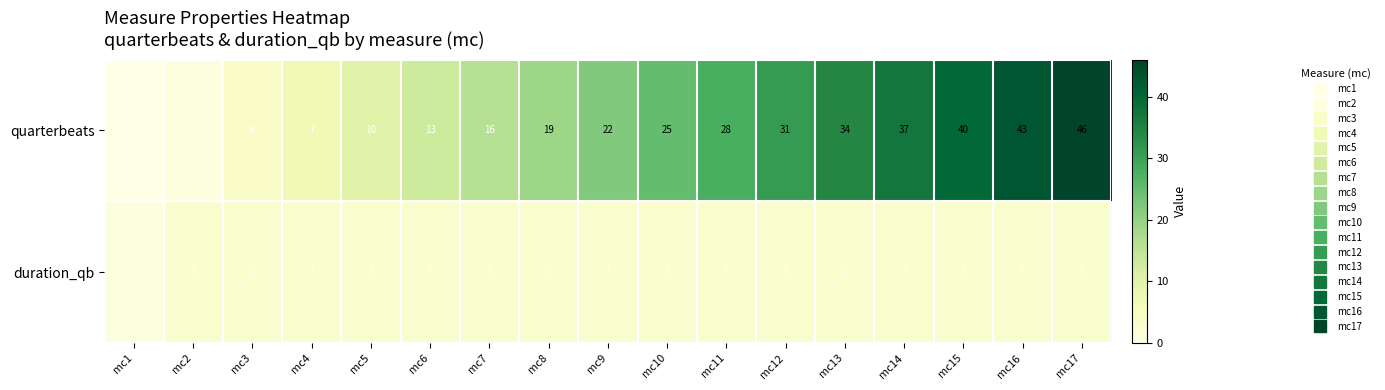

What is the difference between the maximum and minimum values in the quarterbeats series?

46